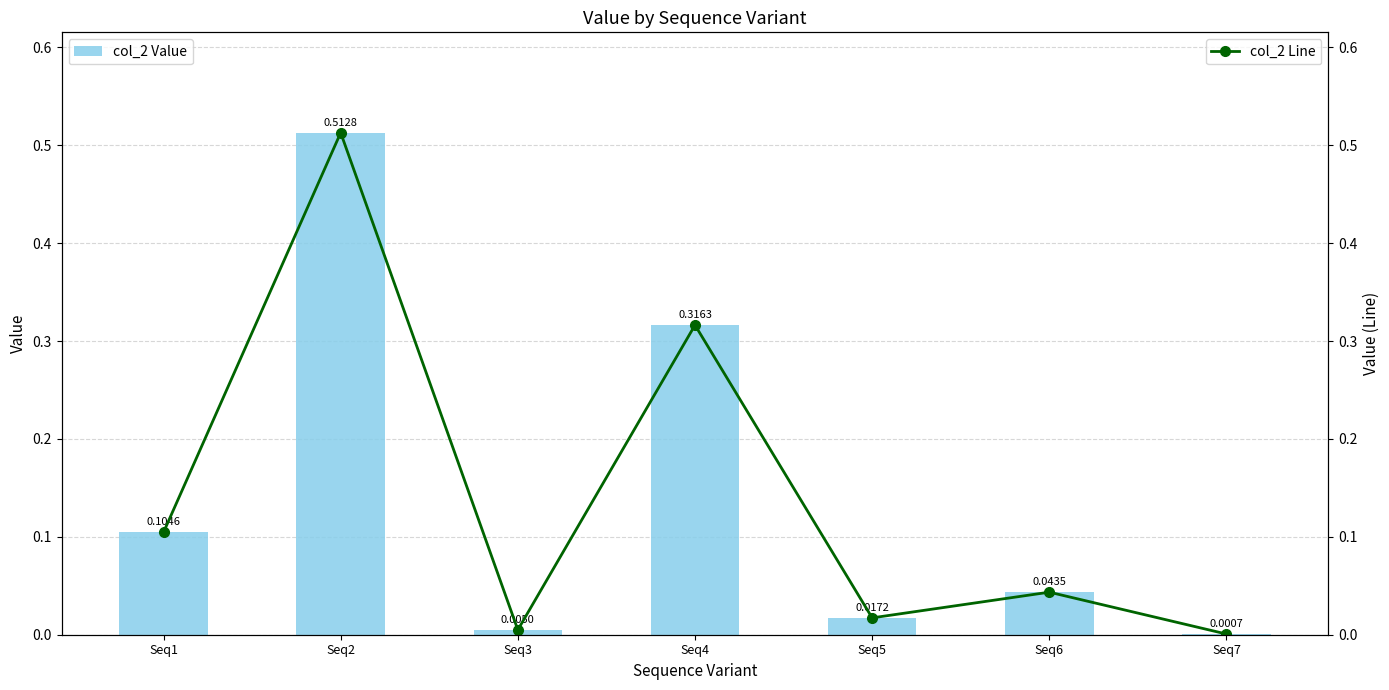

Reading left to right, what are all the values shown in this chart?

col_2 Value: 0.1	0.5	0.0	0.3	0.0	0.0	0.0
col_2 Line: 0.1	0.5	0.0	0.3	0.0	0.0	0.0